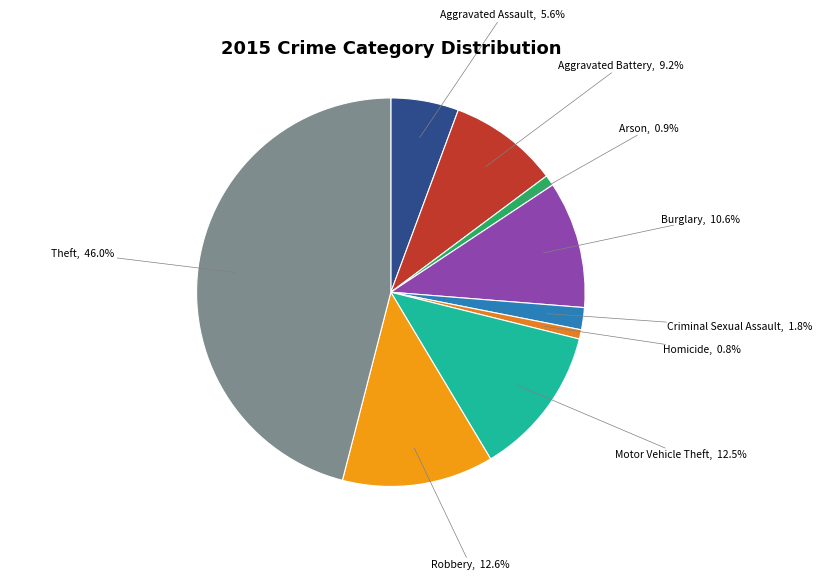

Is Aggravated Assault the majority of the pie?

No